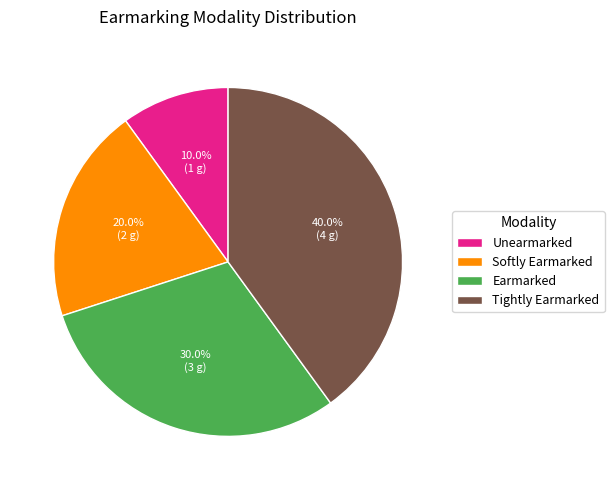

Is it true that Unearmarked is 22% of the pie?

False